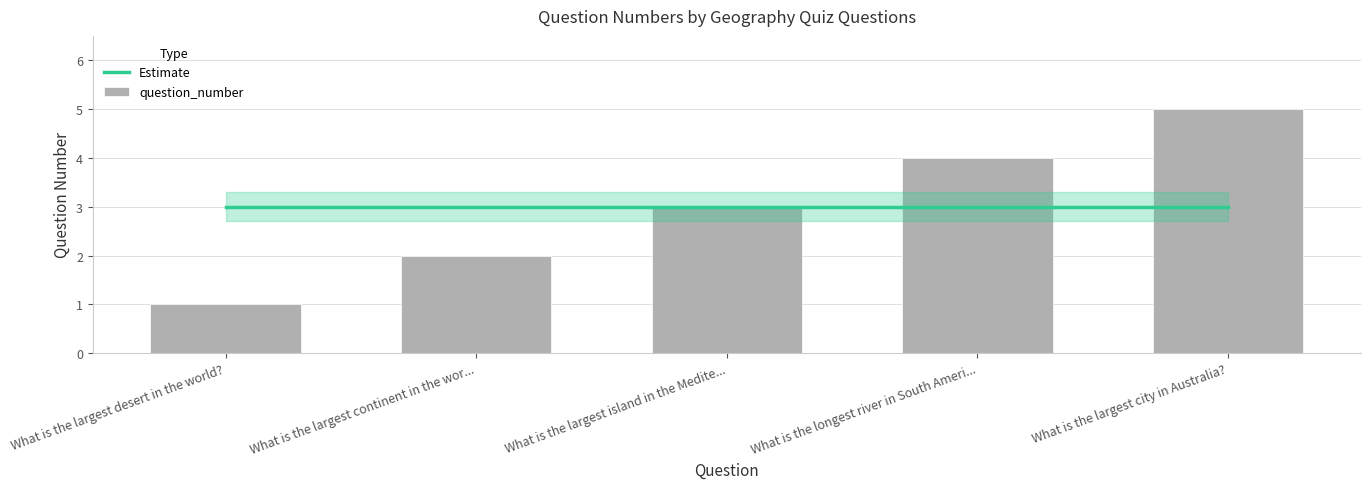

Between What is the longest river in South Ameri... and What is the largest desert in the world?, which is larger?

What is the longest river in South Ameri...